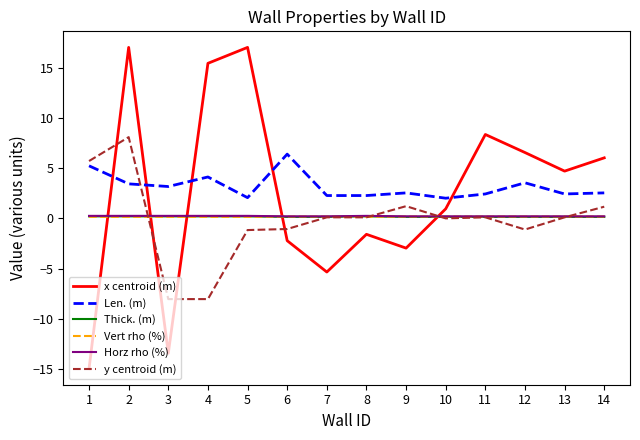

How many values in x centroid (m) are above zero?

8